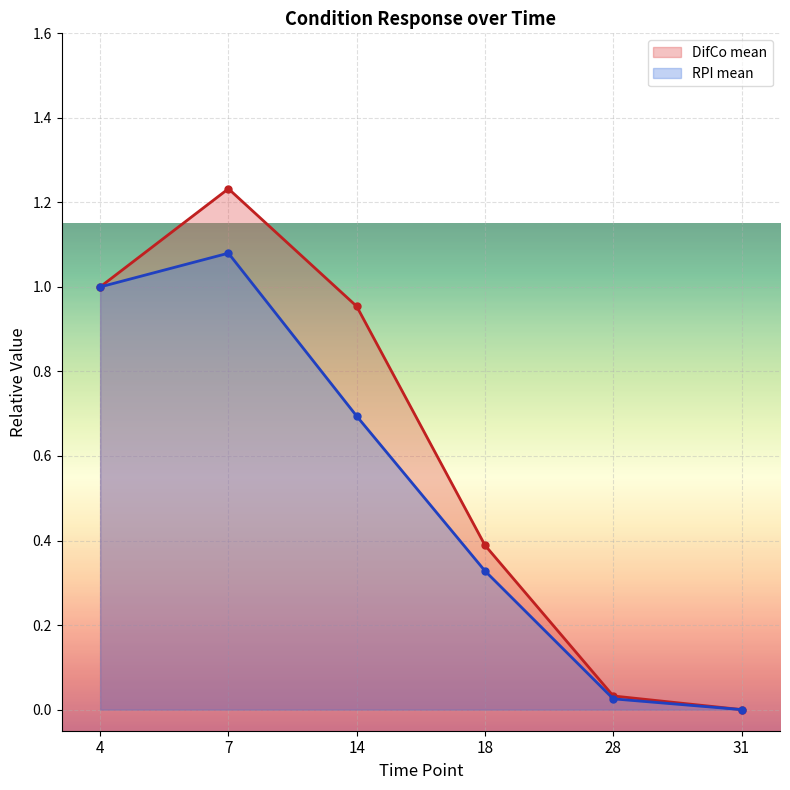

Which series has the largest range (max minus min)?

DifCo mean